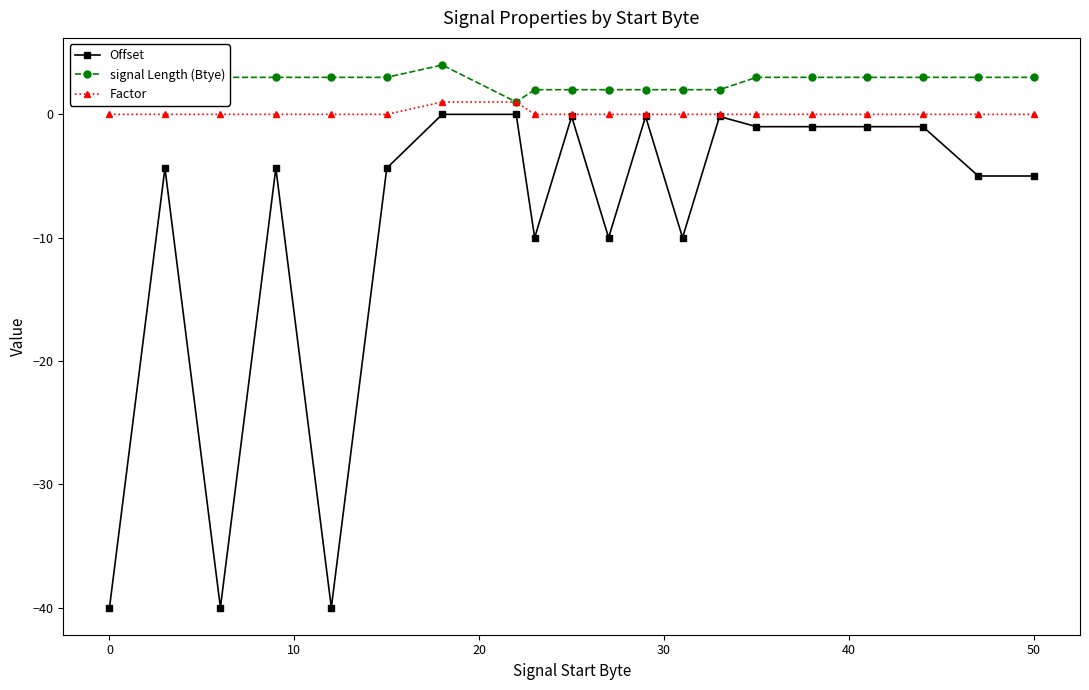

Which series has the largest range (max minus min)?

Offset